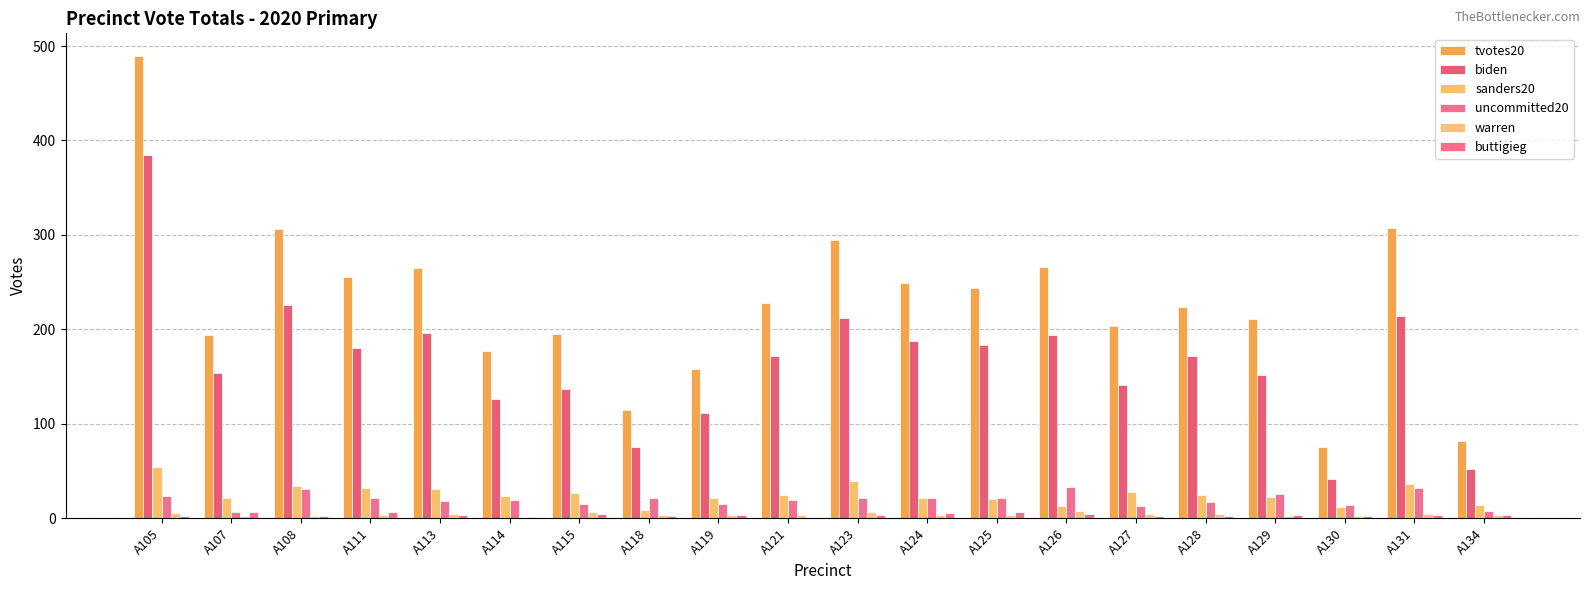

Count the number of categories in the chart.

20